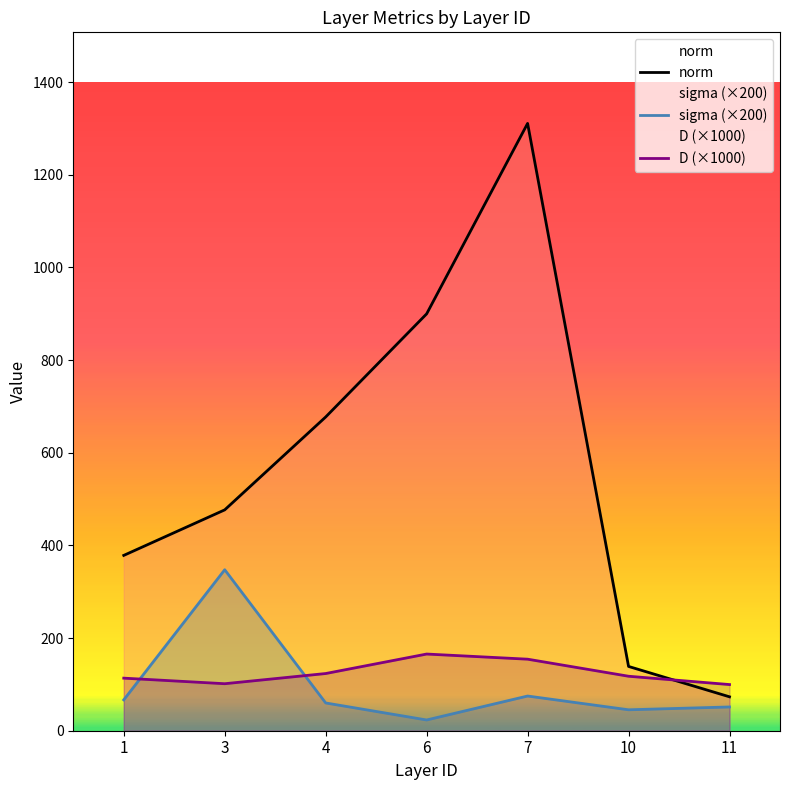

What is the difference between the maximum and minimum values in the D (×1000) series?

65.9